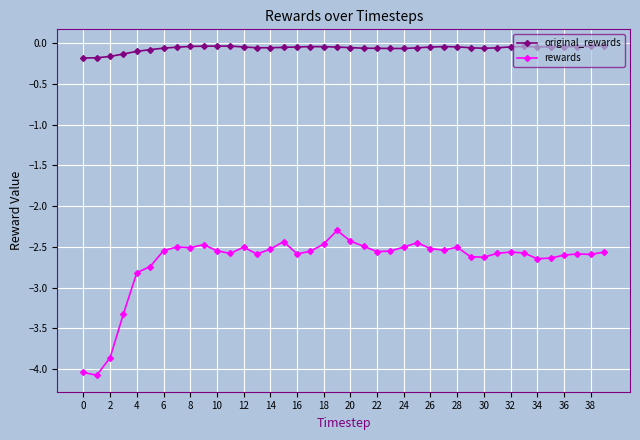

Which series has the largest total across all categories?

original_rewards